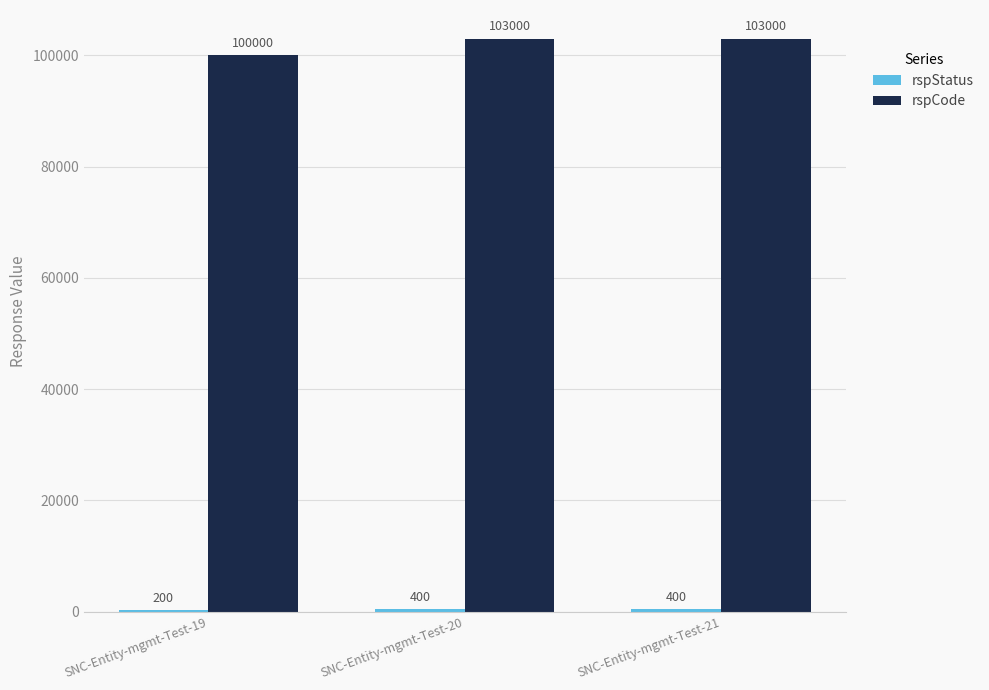

The rspCode series shows 103000 at SNC-Entity-mgmt-Test-21. True or false?

True